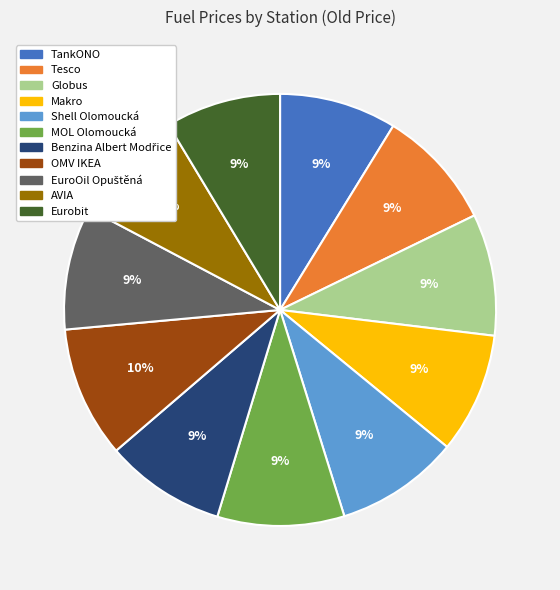

To the nearest percent, what is the average slice percentage?

9%